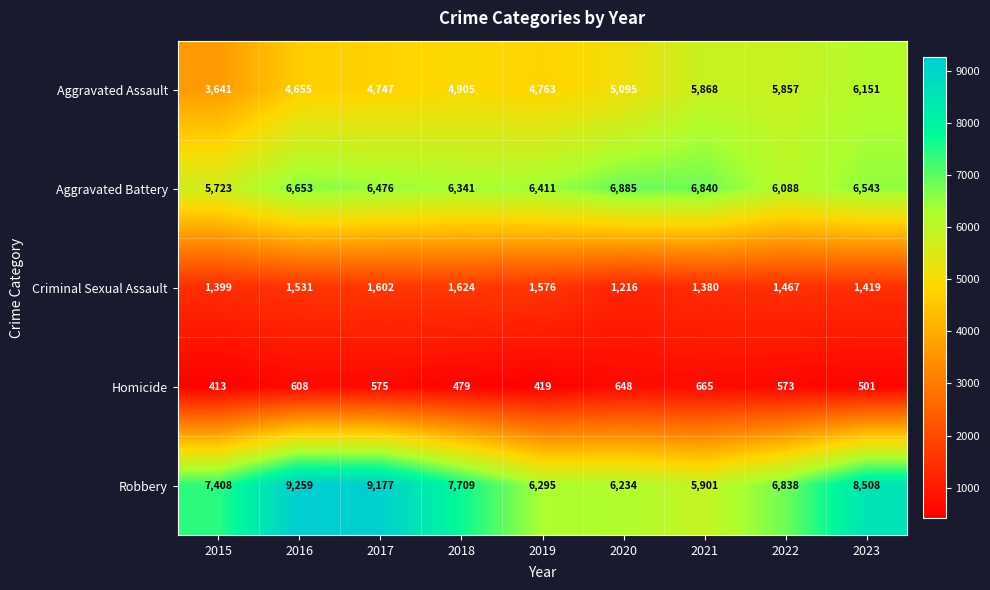

How many categories are shown in the chart?

9